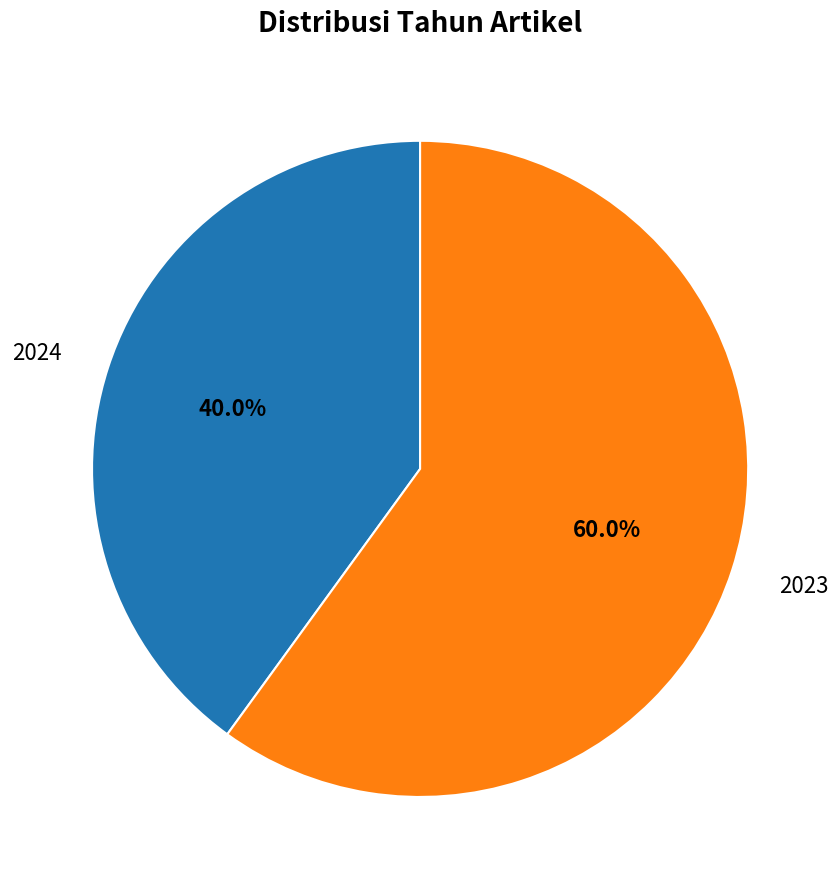

To the nearest percent, what portion does 2023 represent?

60%